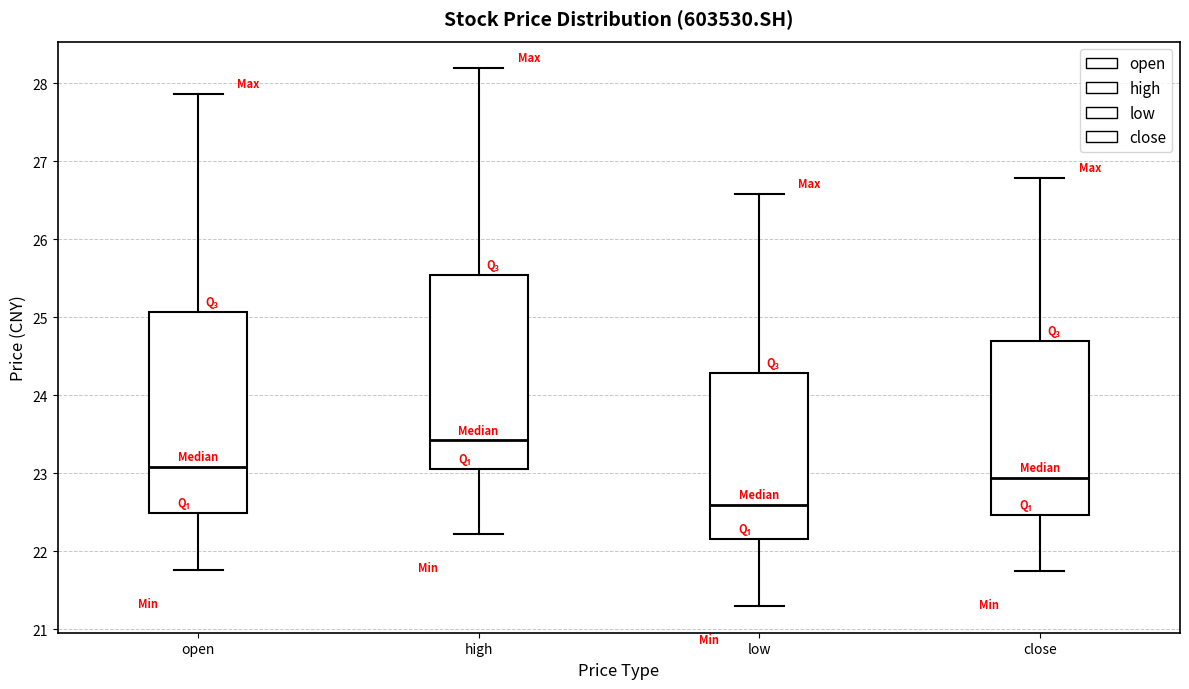

Reading left to right, transcribe this box plot: for each box, give where its median line is, the range the box spans, and where its two whiskers end, as read against the y-axis. The values are not printed on the chart, so give them approximately, as read against the axis.

open: median 23.1, box 22.5 to 25.1, whiskers 21.8 to 27.9
high: median 23.4, box 23.1 to 25.5, whiskers 22.2 to 28.2
low: median 22.6, box 22.2 to 24.3, whiskers 21.3 to 26.6
close: median 22.9, box 22.5 to 24.7, whiskers 21.8 to 26.8